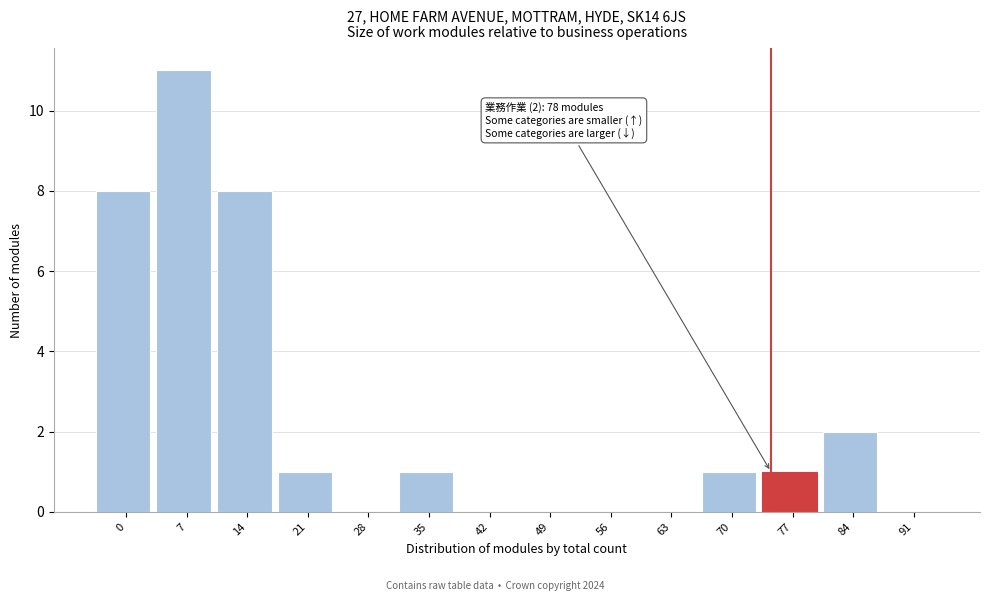

Reading left to right, list all the values displayed in this chart.

0=8	7=11	14=8	21=1	28=0	35=1	42=0	49=0	56=0	63=0	70=1	77=1	84=2	91=0